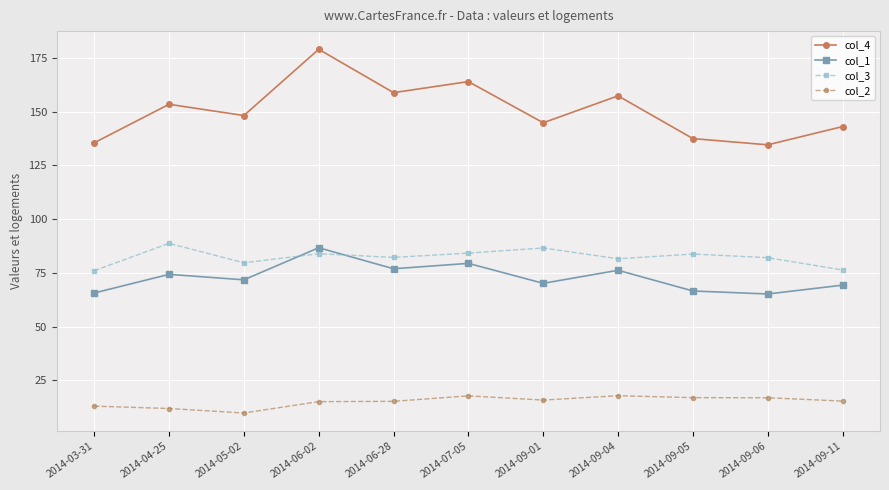

At 2014-03-31, list the series in order from smallest to largest.

col_2, col_1, col_3, col_4